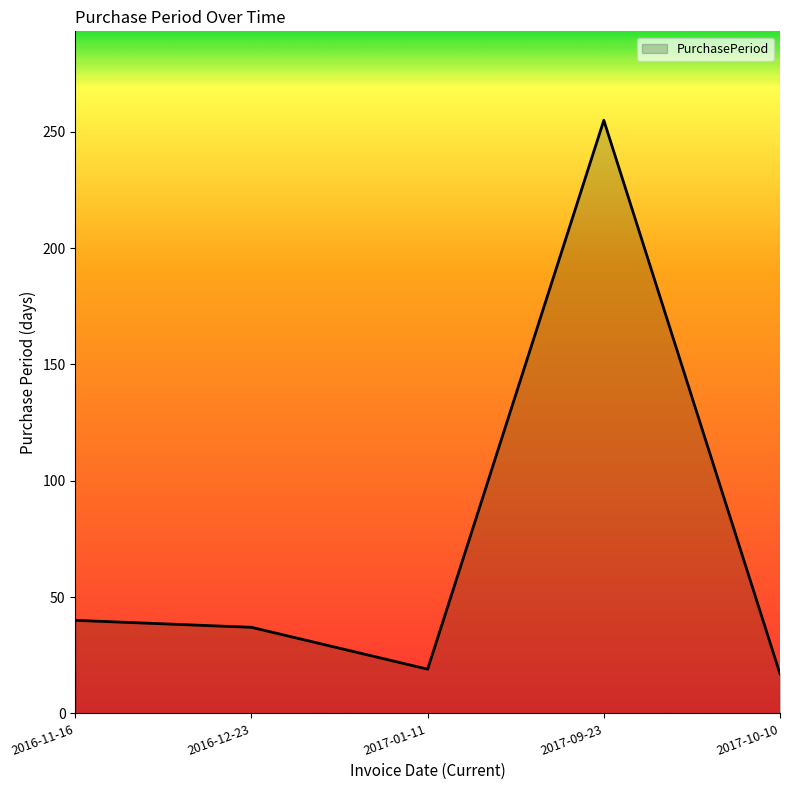

The value at 2017-01-11 is 19. True or false?

True